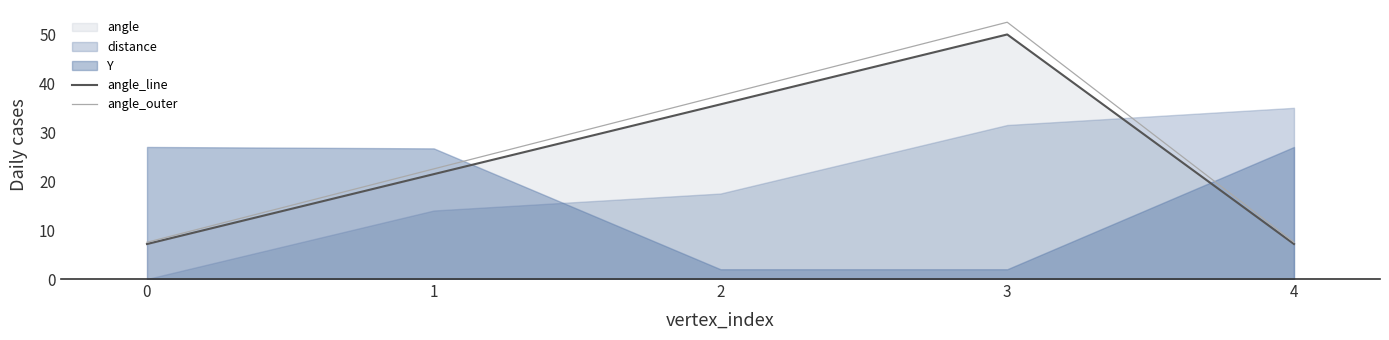

At how many categories does at least one series exceed 52?

1